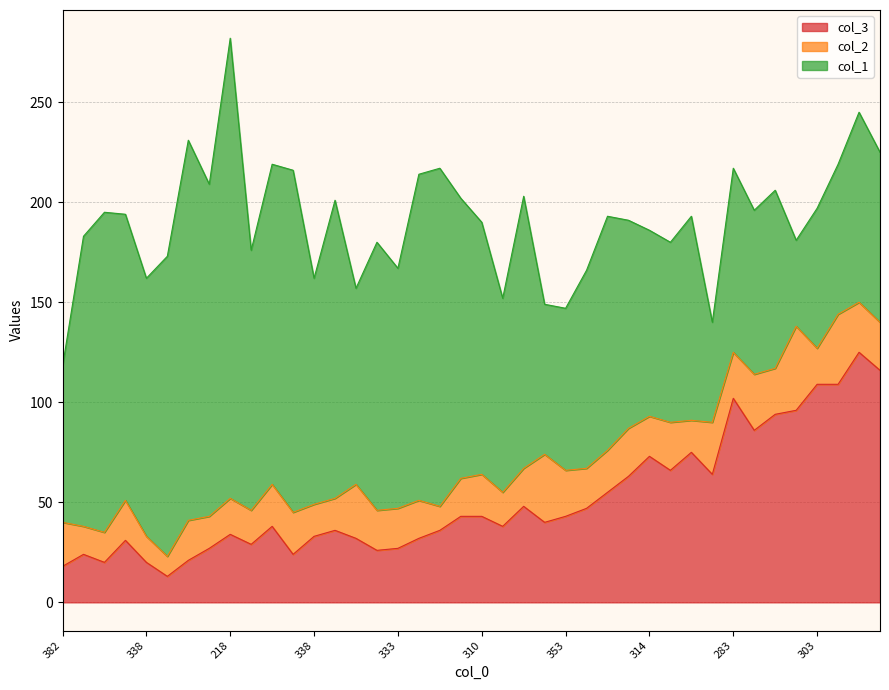

Read the col_1 value at 218, to the nearest 10.

230